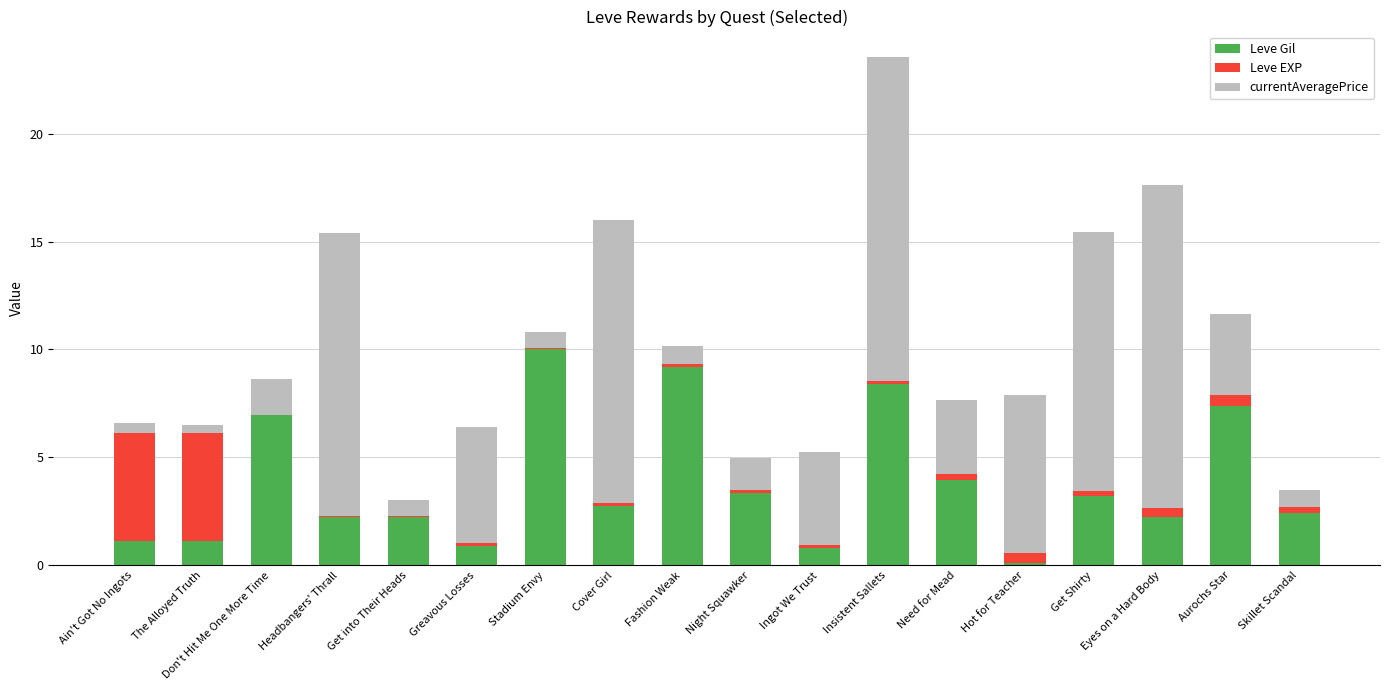

At which category is the sum across all series the highest?

Insistent Sallets